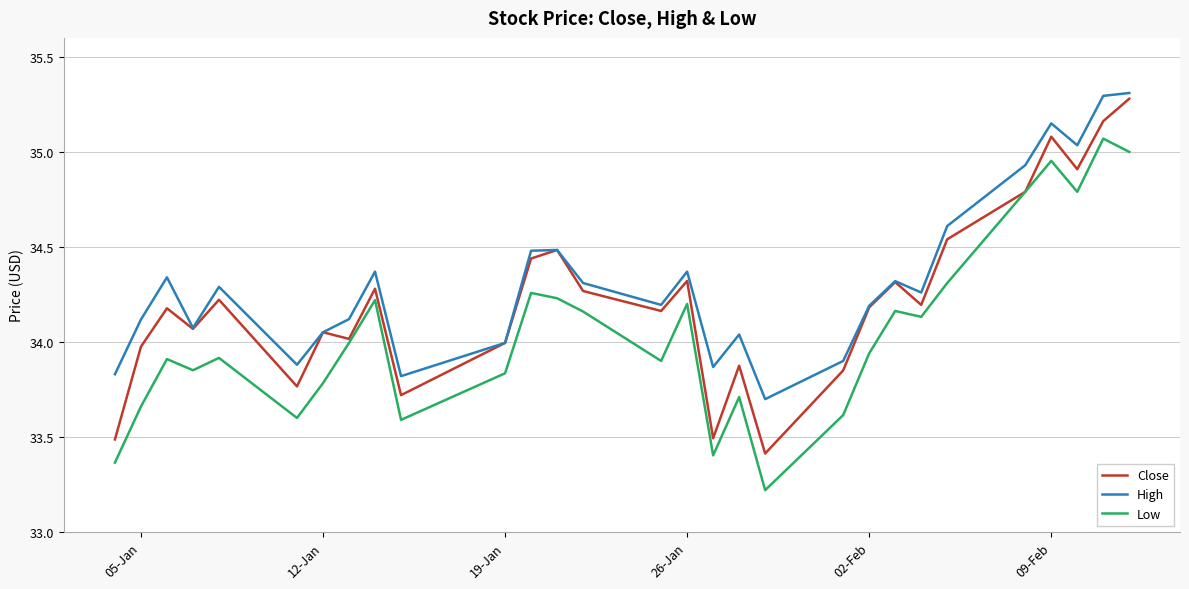

True or false: Low and High intersect in this chart.

False